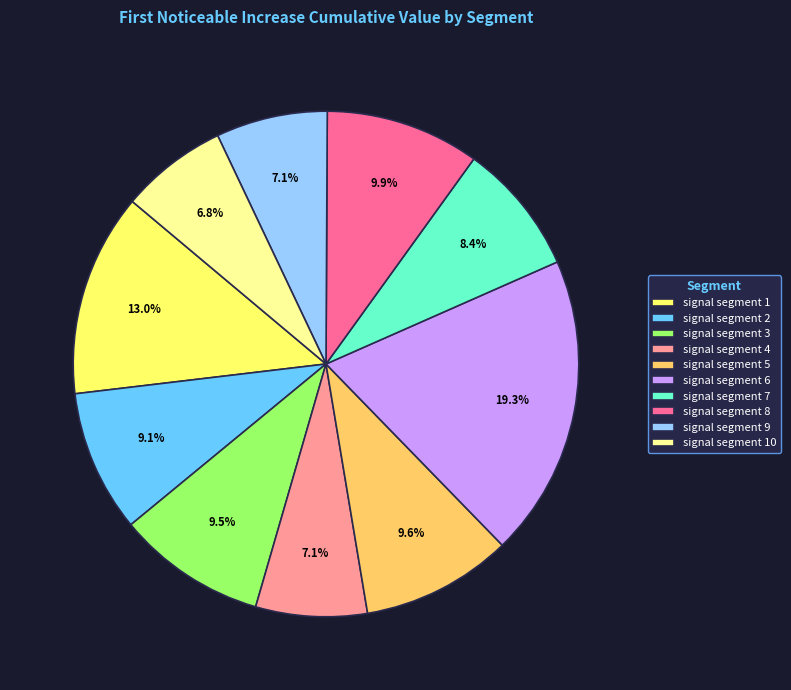

True or false: signal segment 4 accounts for 7% of the total.

True